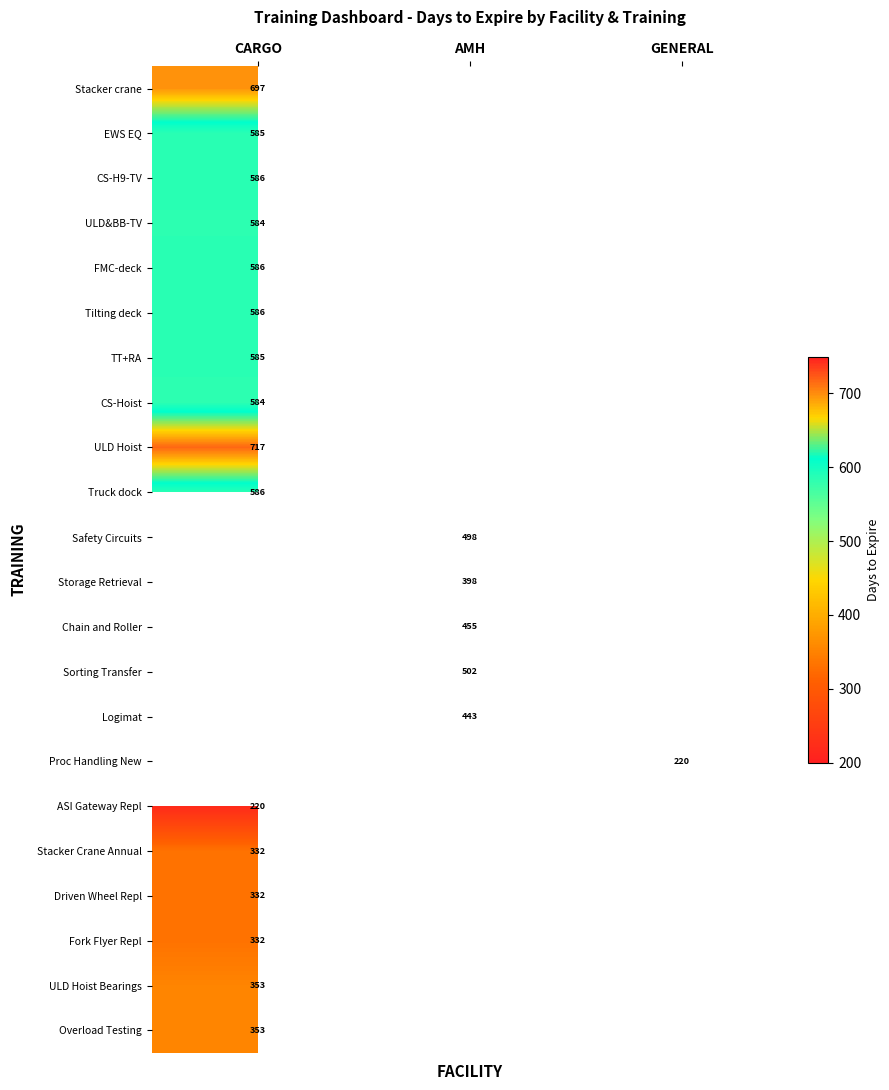

How many categories are shown in the chart?

3